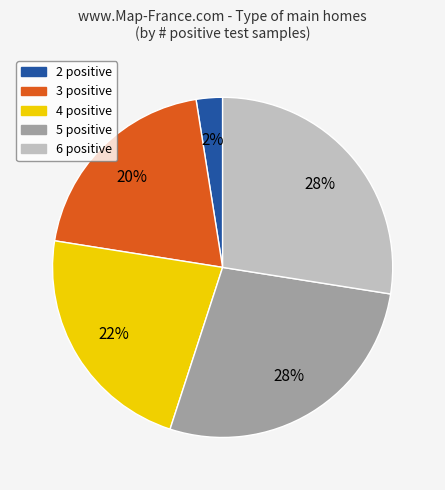

Count the number of slices in the pie.

5